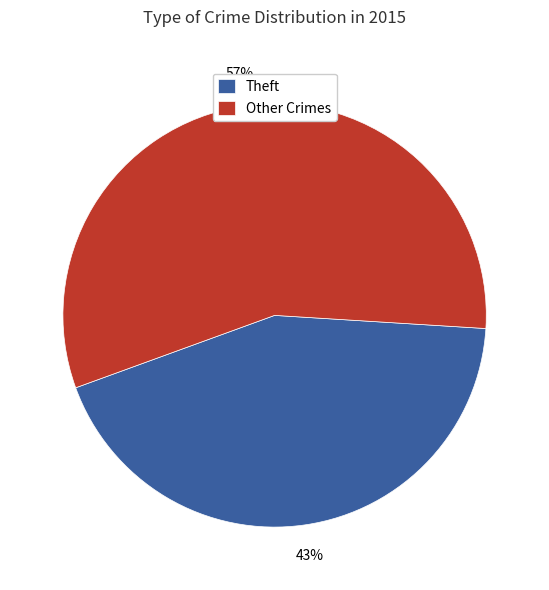

How many slices are in this pie chart?

2